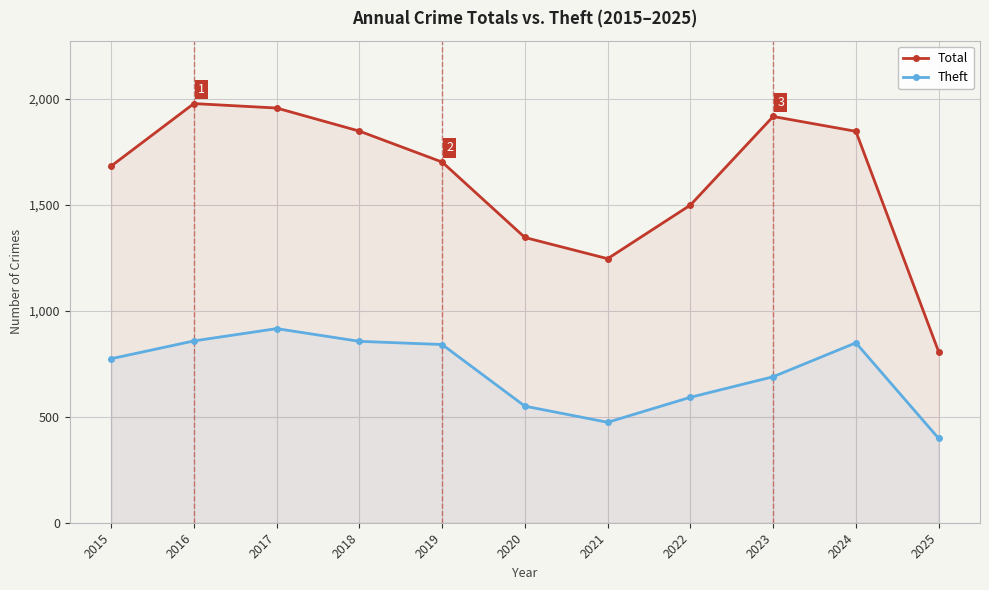

How many lines are shown in the chart?

2